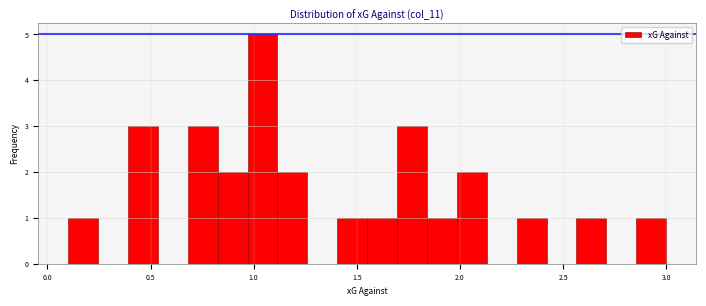

Read against the x-axis, roughly where is the centre of the tallest bar?

1.05